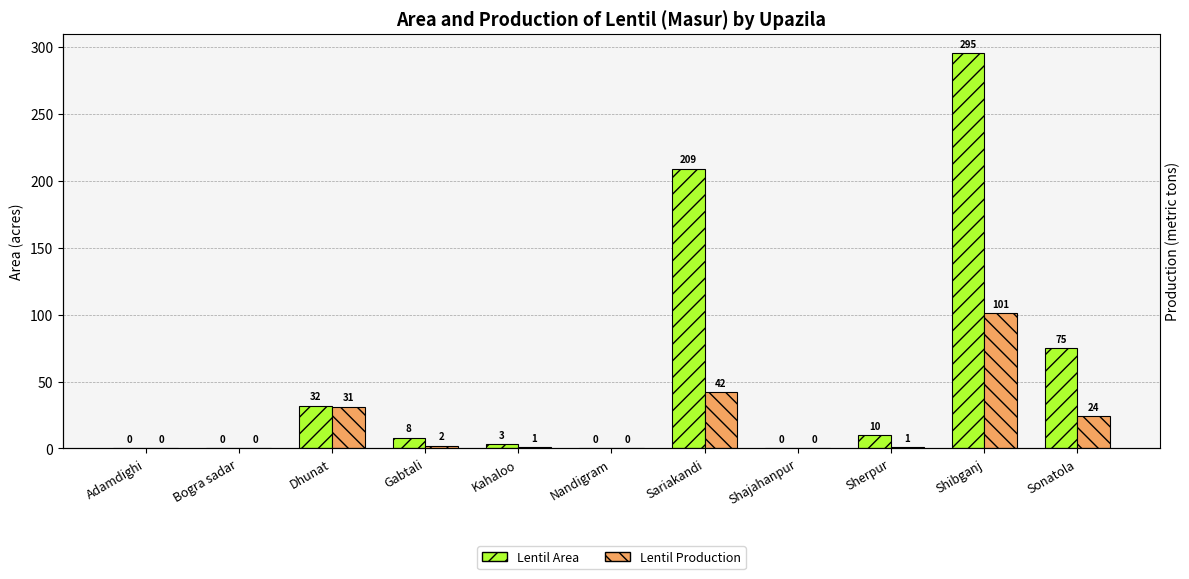

At which label does Lentil Area first exceed 8?

Dhunat